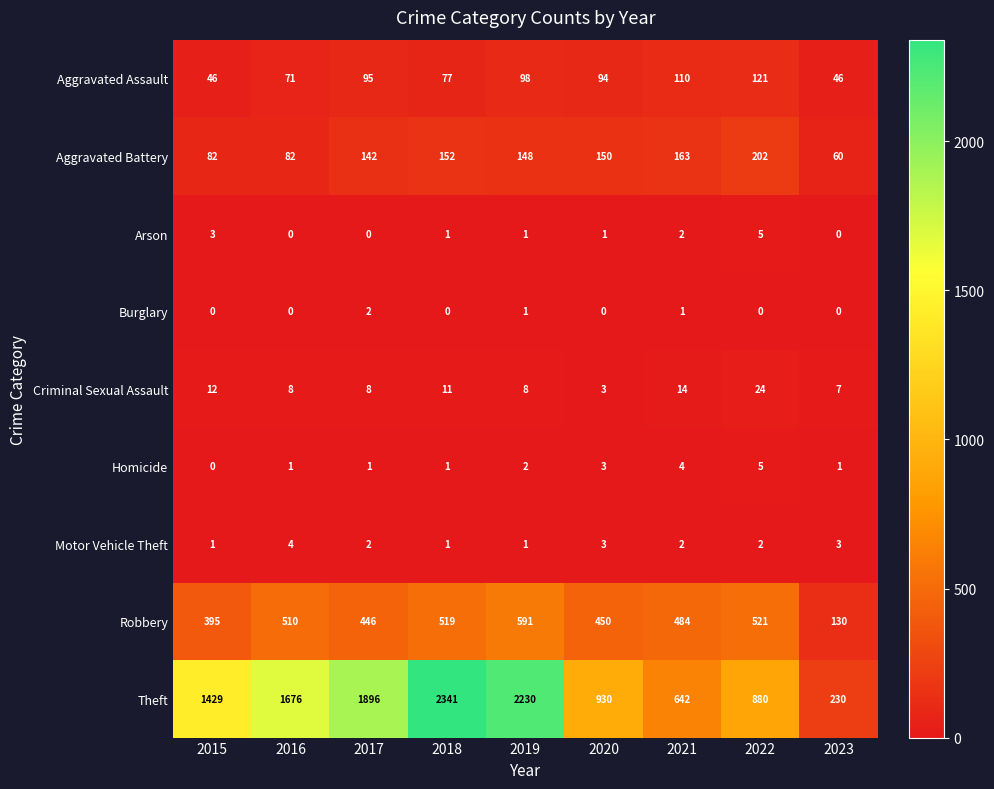

At which label does Aggravated Assault reach its peak?

2022